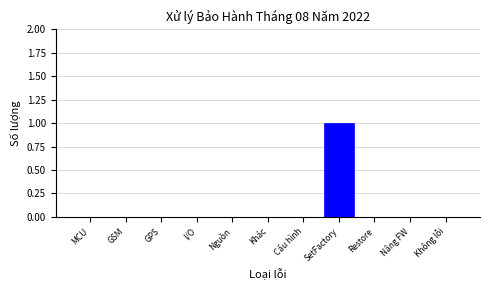

Reading left to right, list all the values displayed in this chart.

MCU=0	GSM=0	GPS=0	I/O=0	Nguồn=0	Khác=0	Cấu hình=0	SetFactory=1	Restore=0	Nâng FW=0	Không lỗi=0